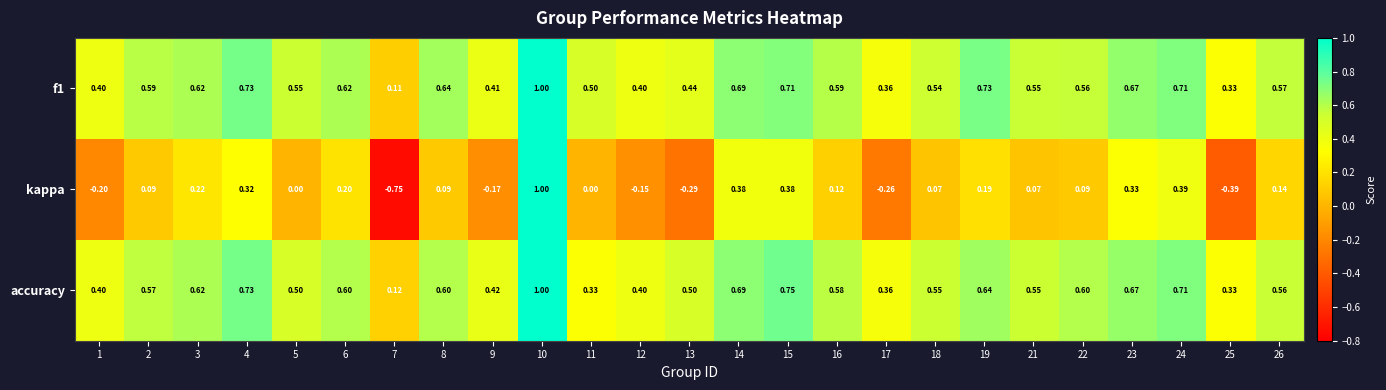

Between 1 and 11, which series saw the biggest shift?

kappa